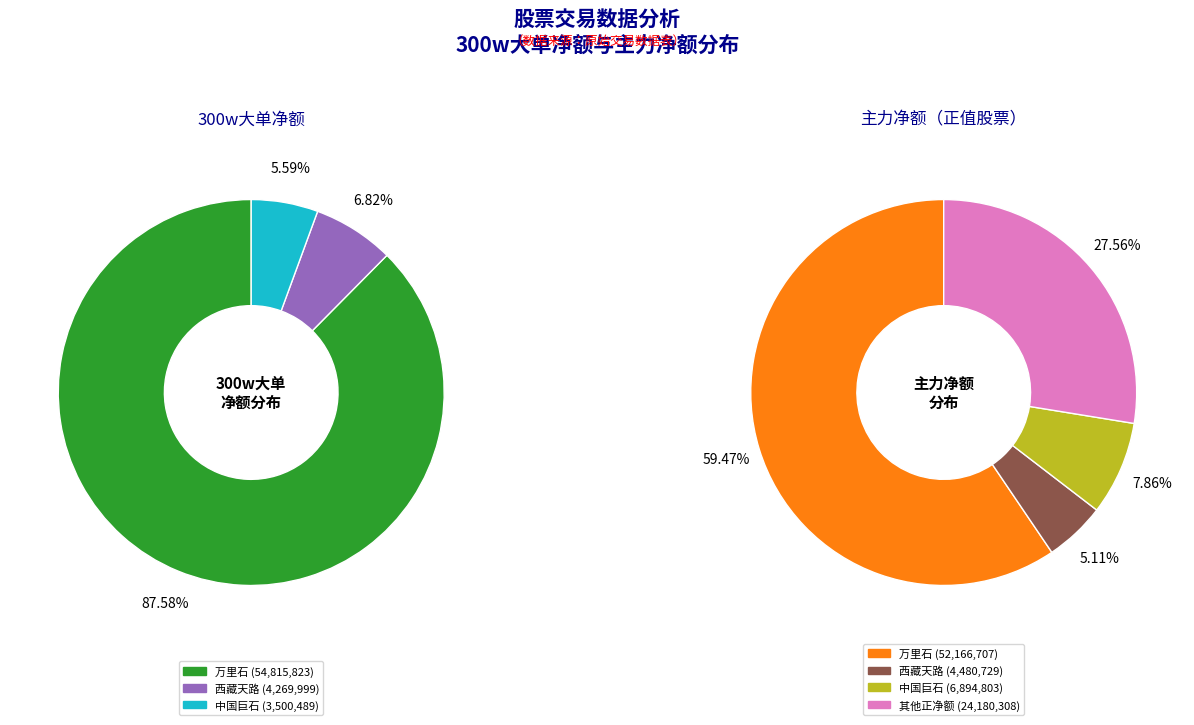

What percentage is the 万里石 slice, to the nearest percent?

88%